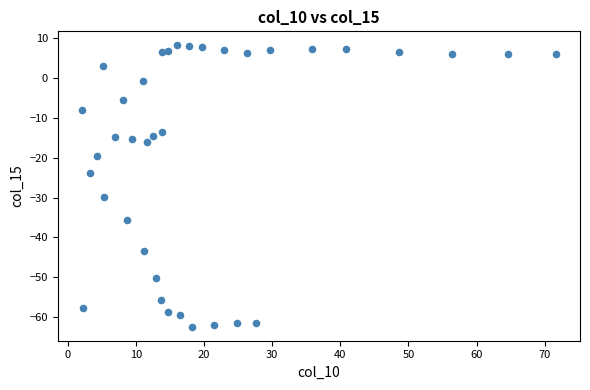

What is the range of Y values (max minus min)?

70.6